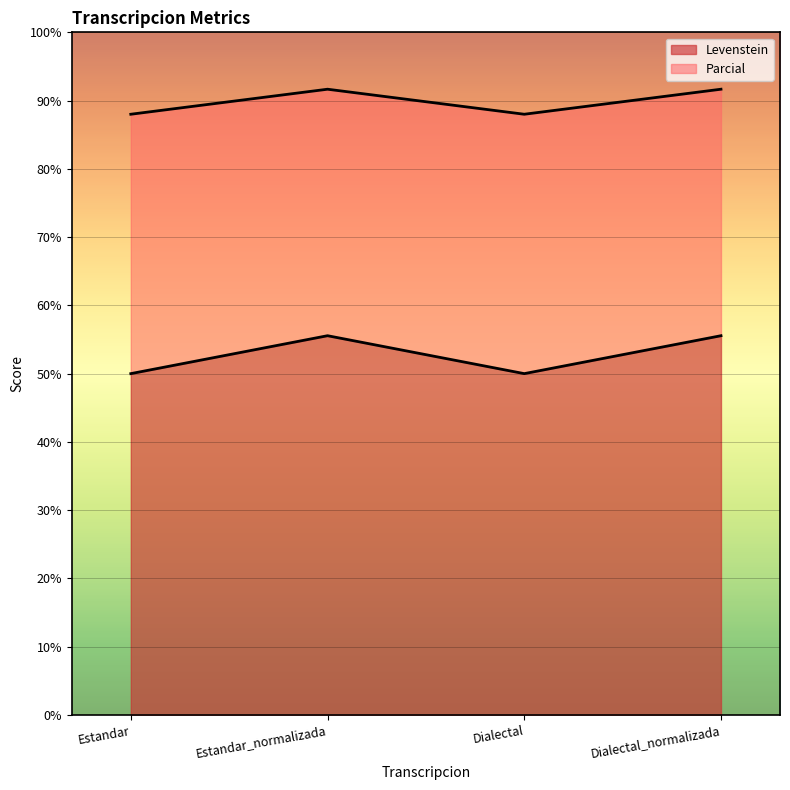

How many interior local peaks does the Parcial series have?

1